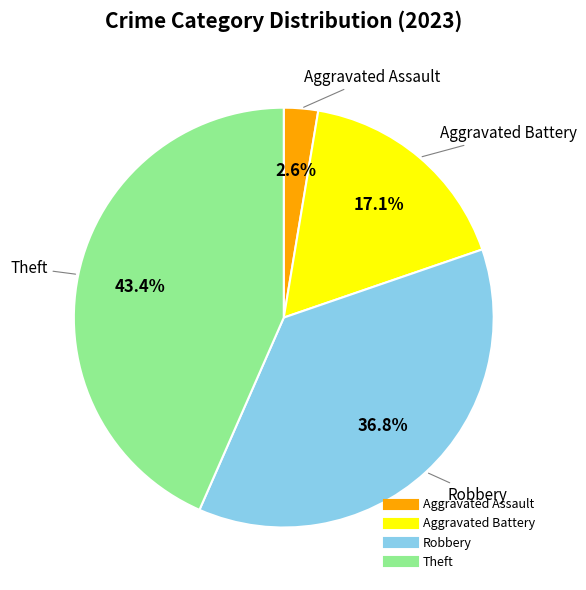

Is there any slice that represents more than half of the pie?

No